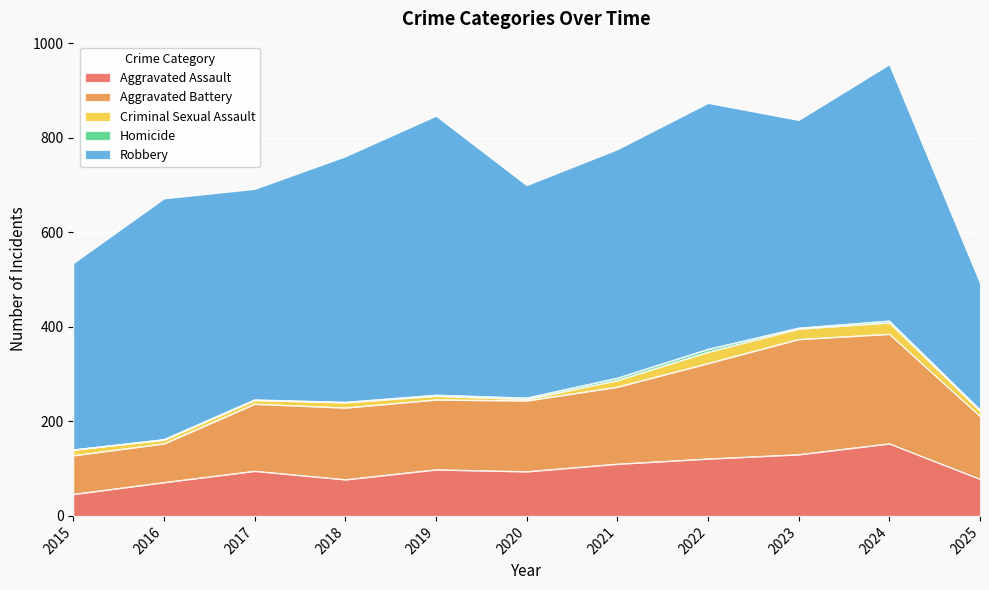

What is the sum of the Aggravated Assault values at 2021 and 2022?

231